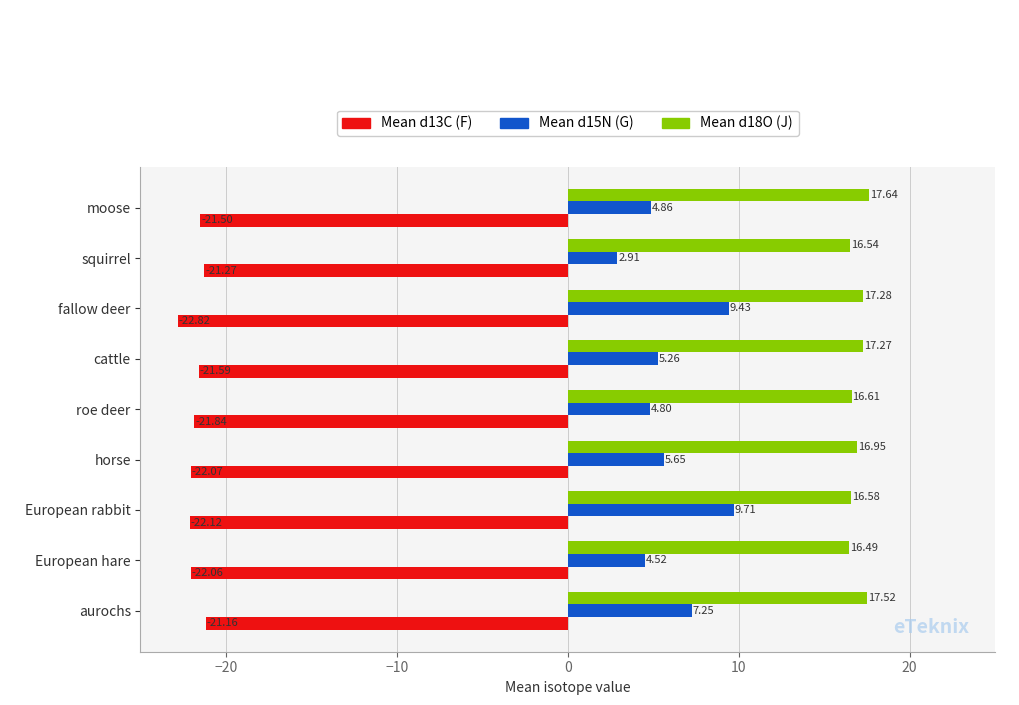

Rank the series by their average value, from lowest to highest.

Mean d13C (F), Mean d15N (G), Mean d18O (J)